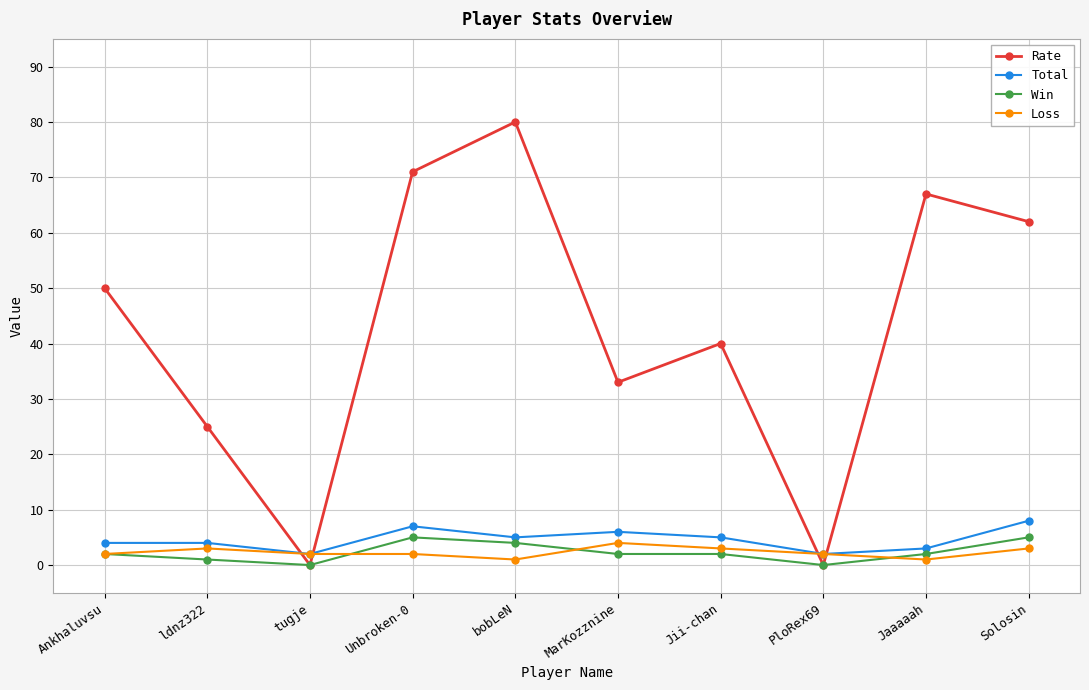

What is the difference between the maximum and minimum values in the Win series?

5